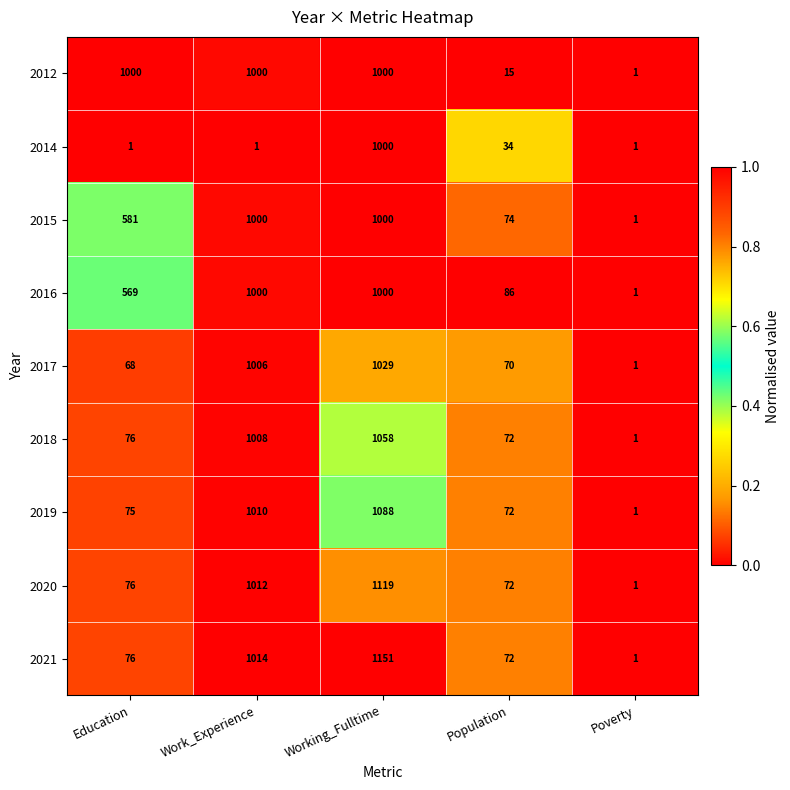

What value does the 2016 series have at Working_Fulltime?

1000